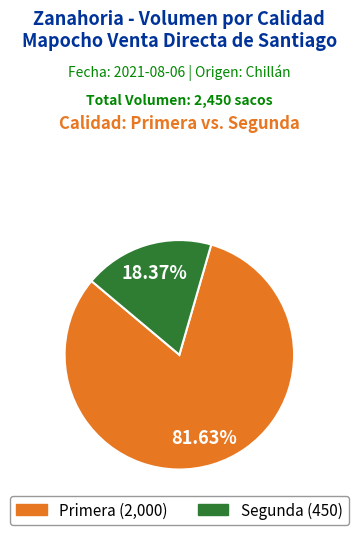

The Segunda slice represents 26% of the pie. True or false?

False